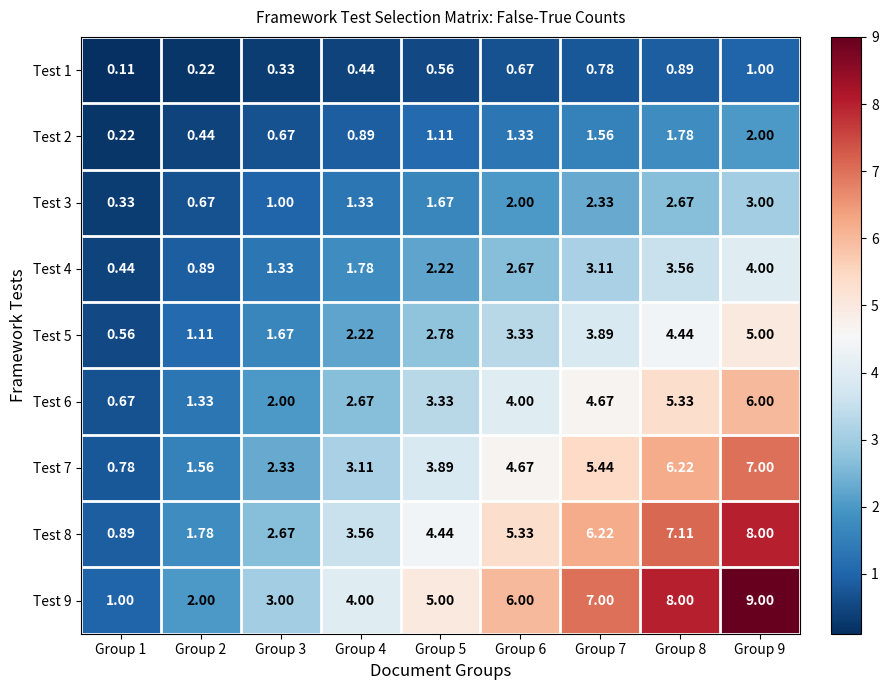

Is the value of Test 8 at Group 2 greater than the value of Test 6 at Group 8?

No